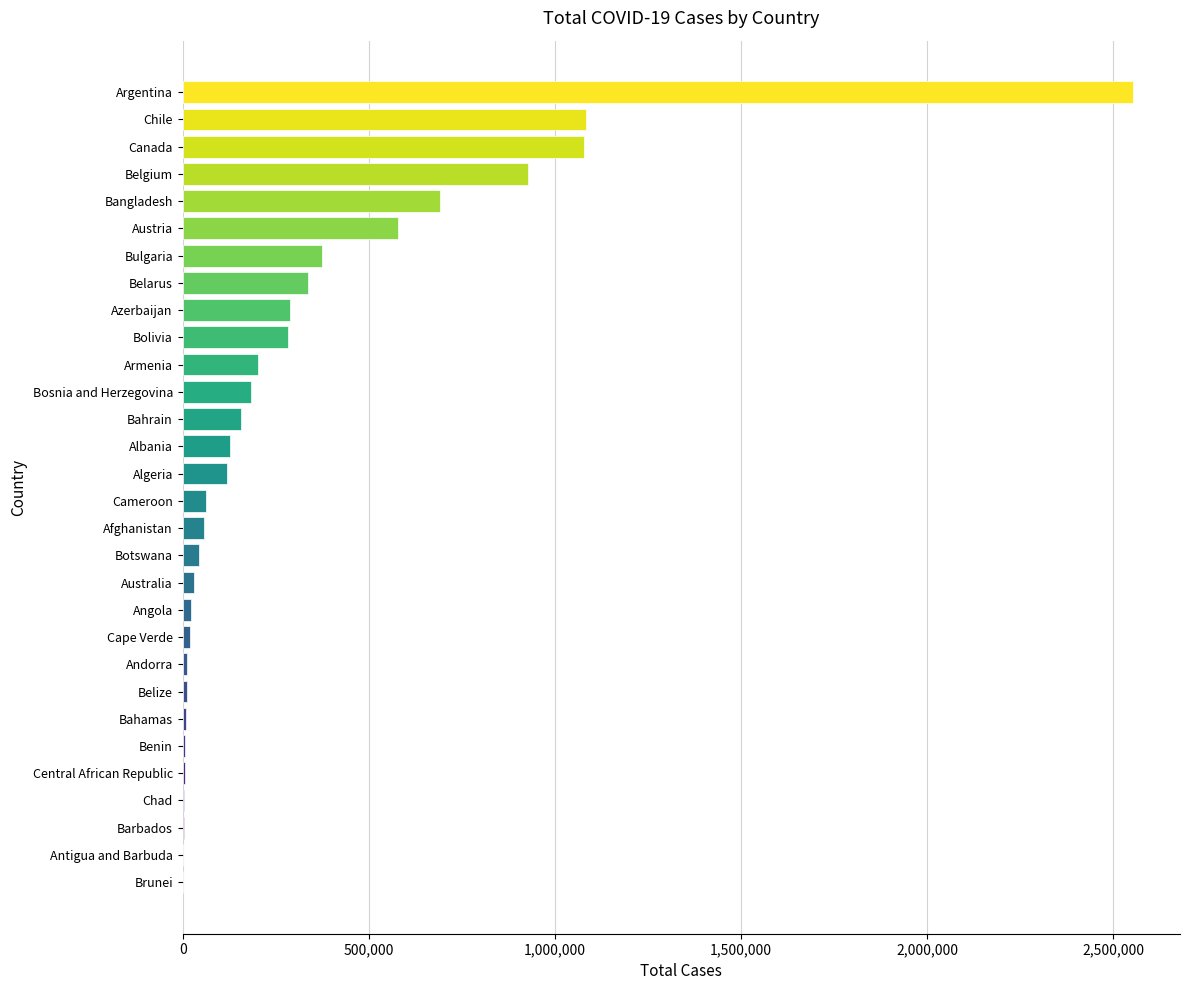

Is it true that the value at Bangladesh is 364909?

False